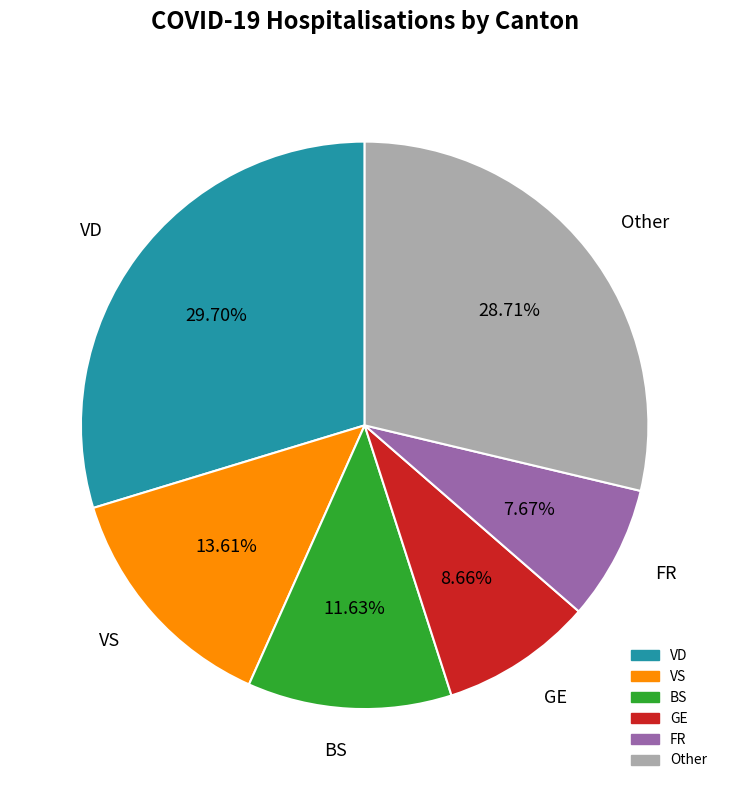

Is the sum of FR and GE greater than half?

No